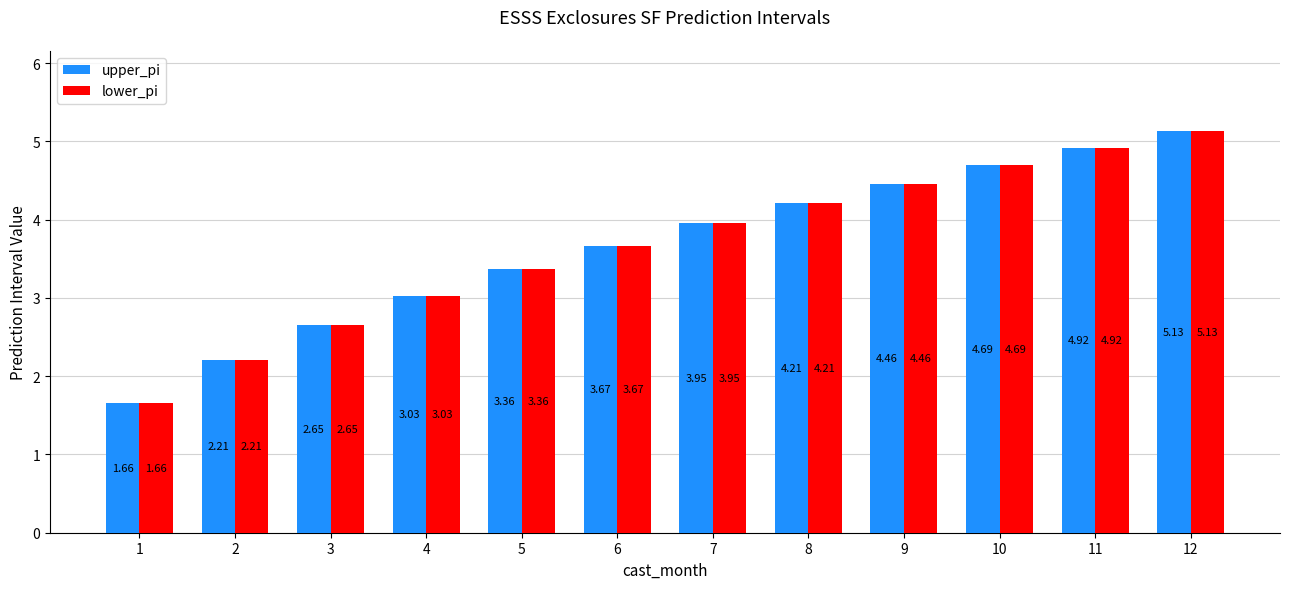

At which category is the sum across all series the highest?

12